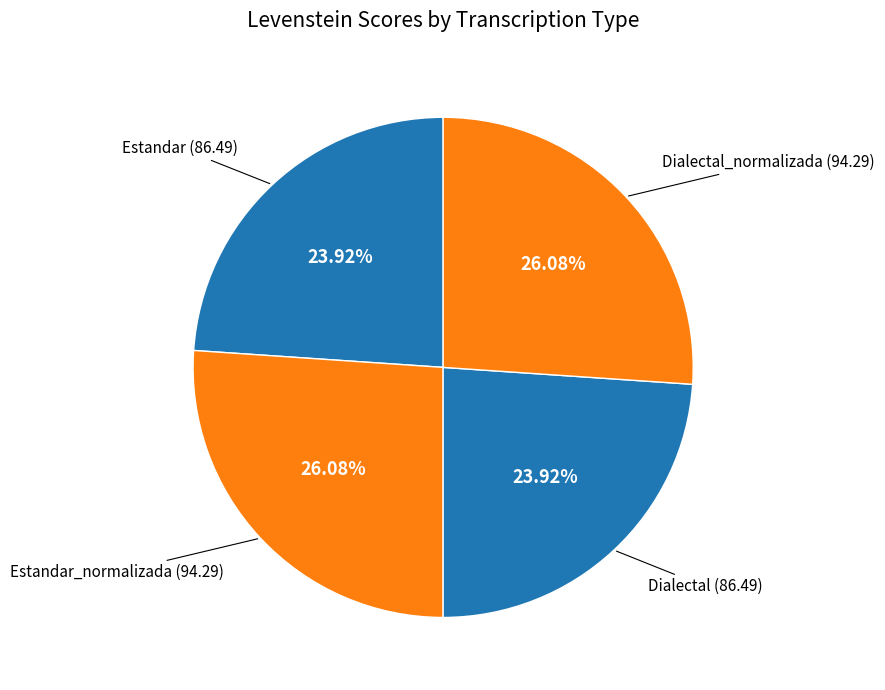

Count the number of slices in the pie.

4